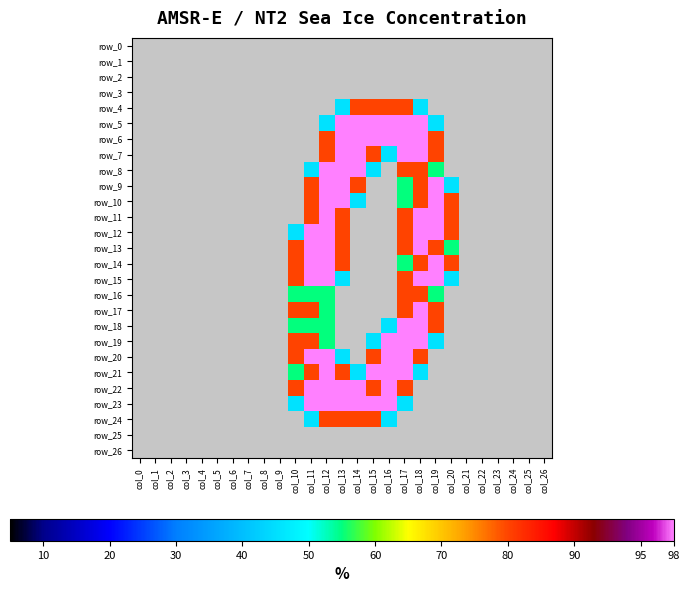

List the series in order of their peak value, highest first.

row_5, row_6, row_7, row_8, row_9, row_10, row_11, row_12, row_13, row_14, row_15, row_17, row_18, row_19, row_20, row_21, row_22, row_23, row_4, row_16, row_24, row_0, row_1, row_2, row_3, row_25, row_26